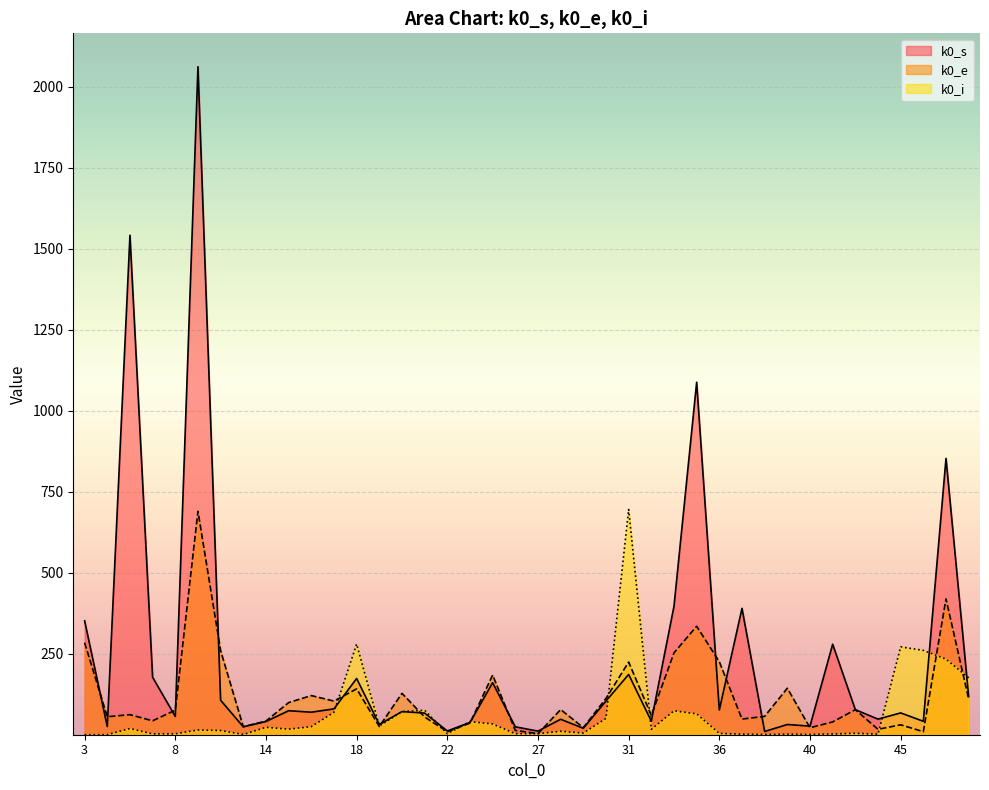

Between 9 and 22, which series saw the biggest shift?

k0_s